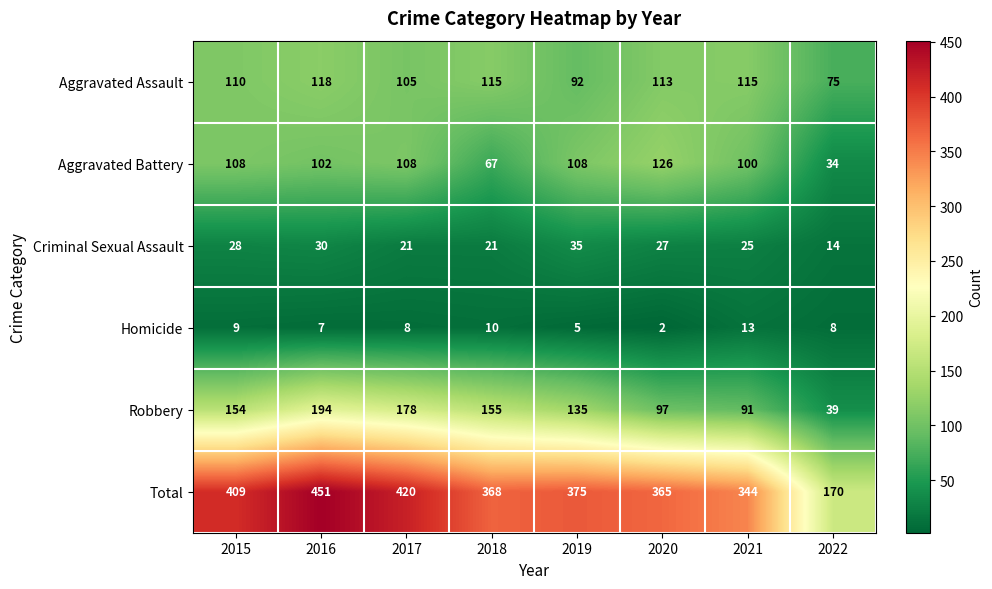

What is the average value of the Aggravated Battery series?

94